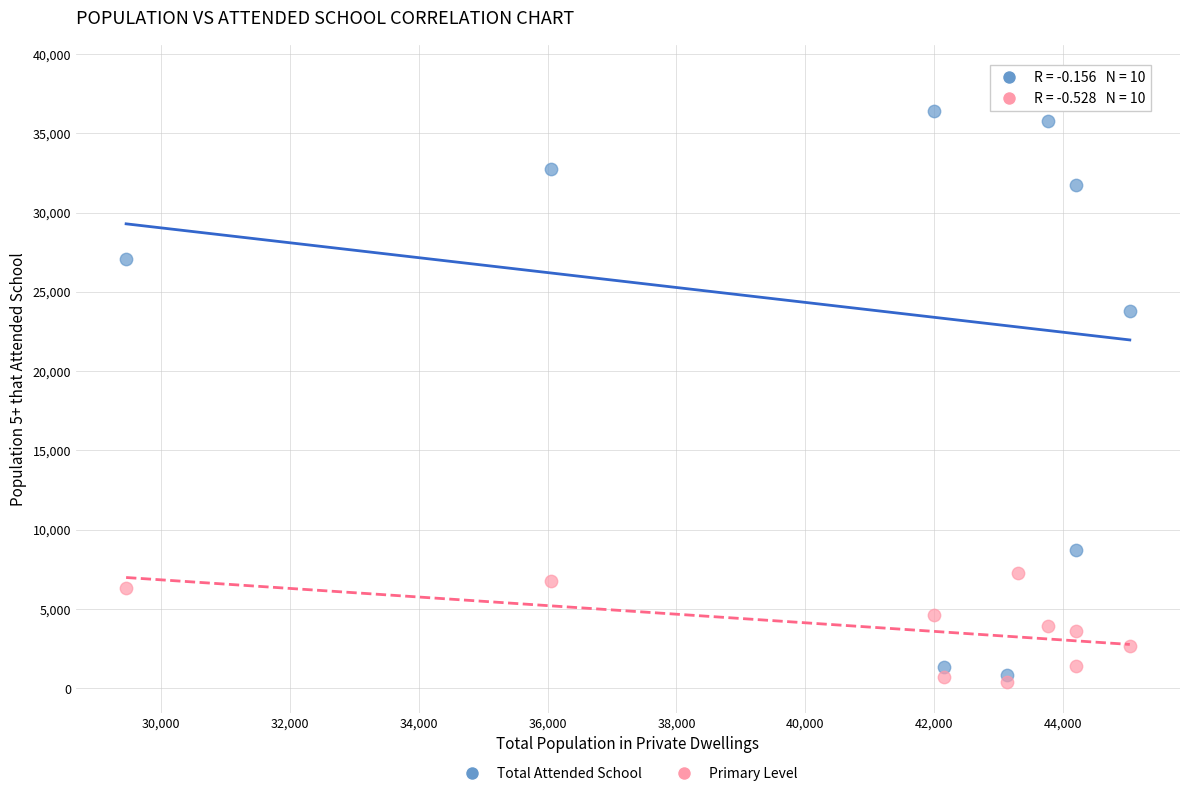

What is the X range (max minus min) for the scatter plot?

15582